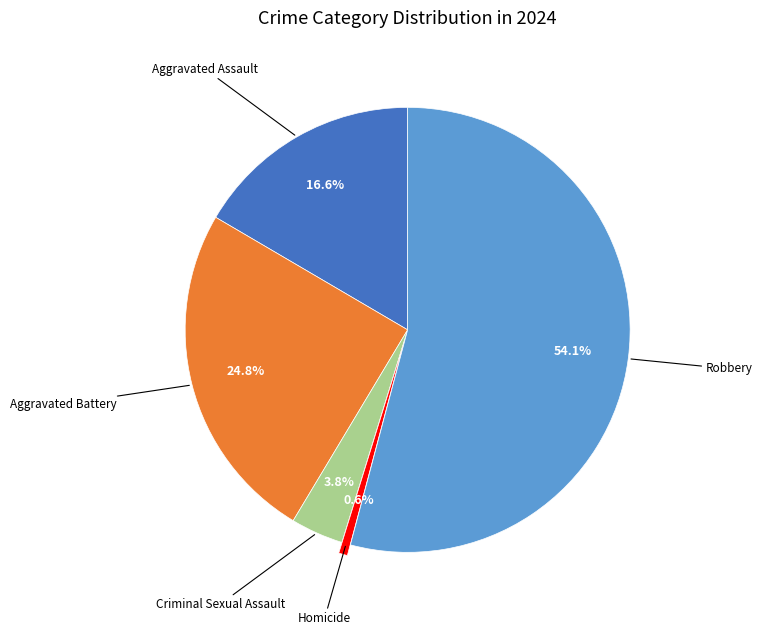

Is there a majority slice in this chart?

Yes